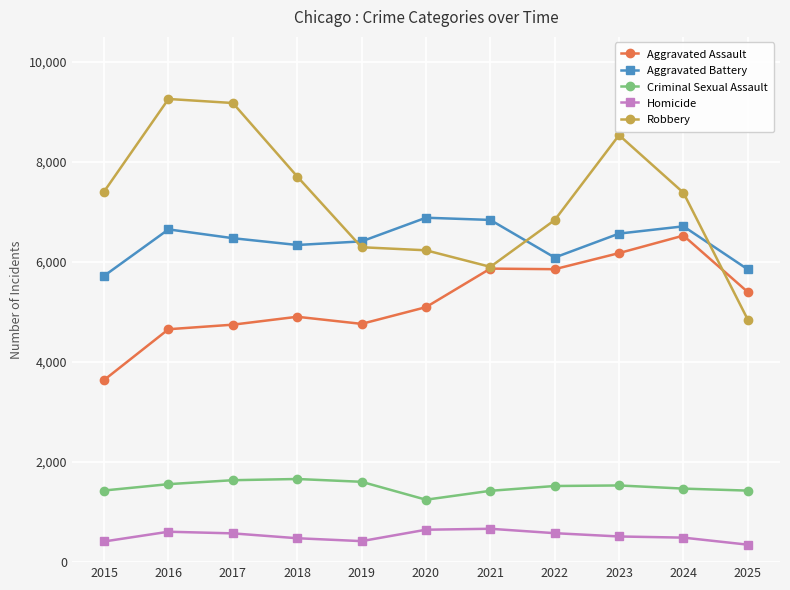

What is the value of the Aggravated Assault point at the 1st from the left?

3641